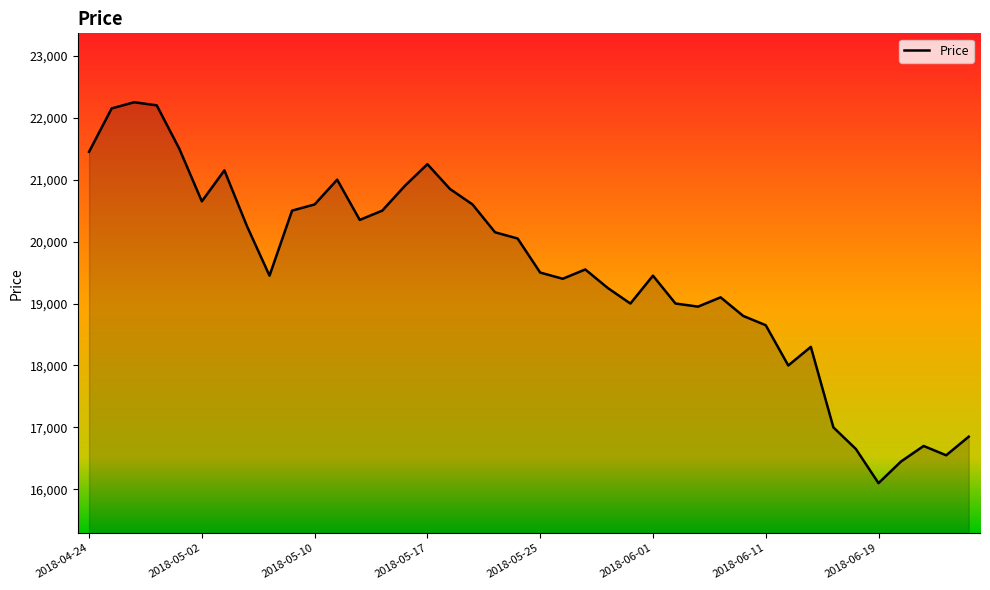

What is the maximum value shown in the chart?

22250